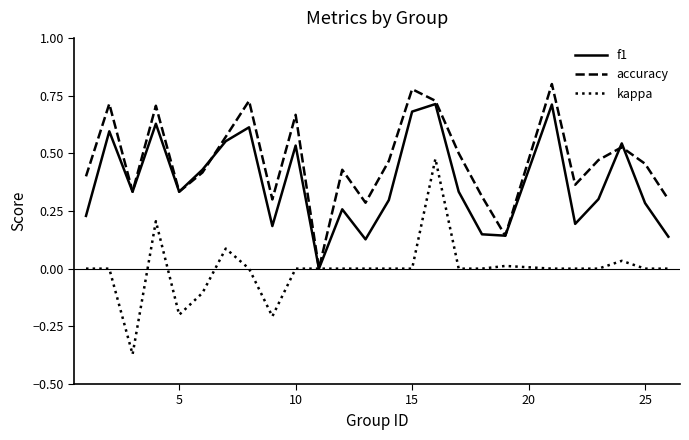

Rank the series by their maximum value, from lowest to highest.

kappa, f1, accuracy